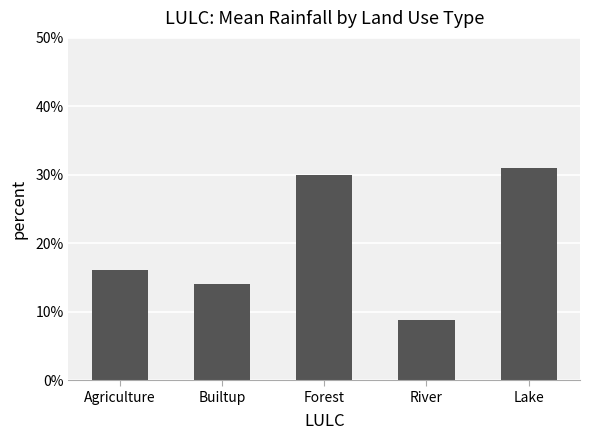

How many bars are there in total?

5